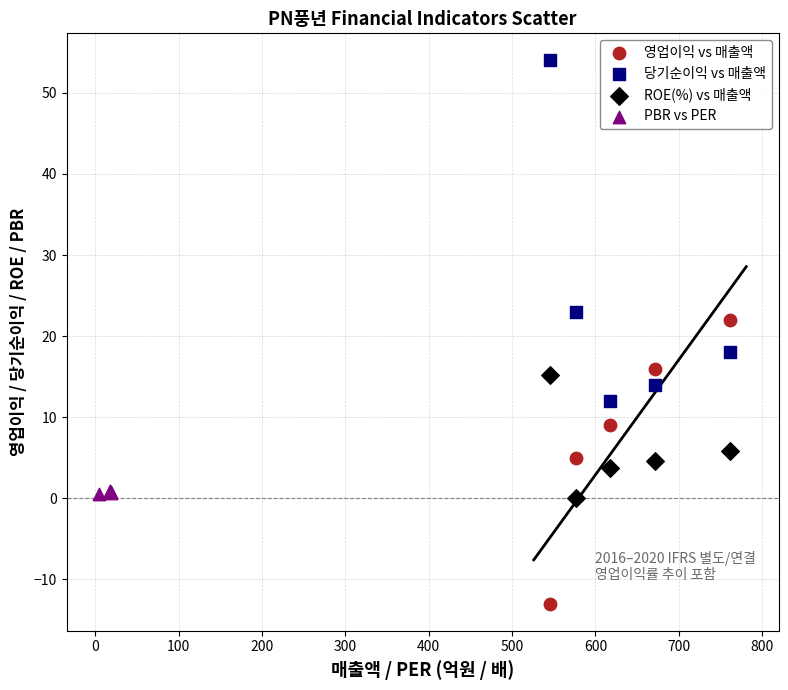

Which series contains the highest Y value?

당기순이익 vs 매출액